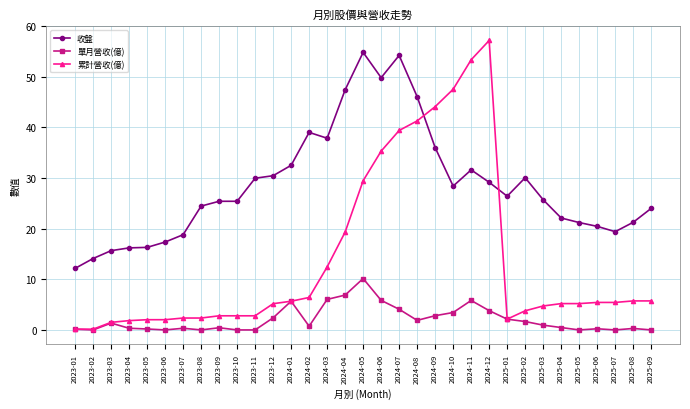

Which series has the largest range (max minus min)?

累計營收(億)